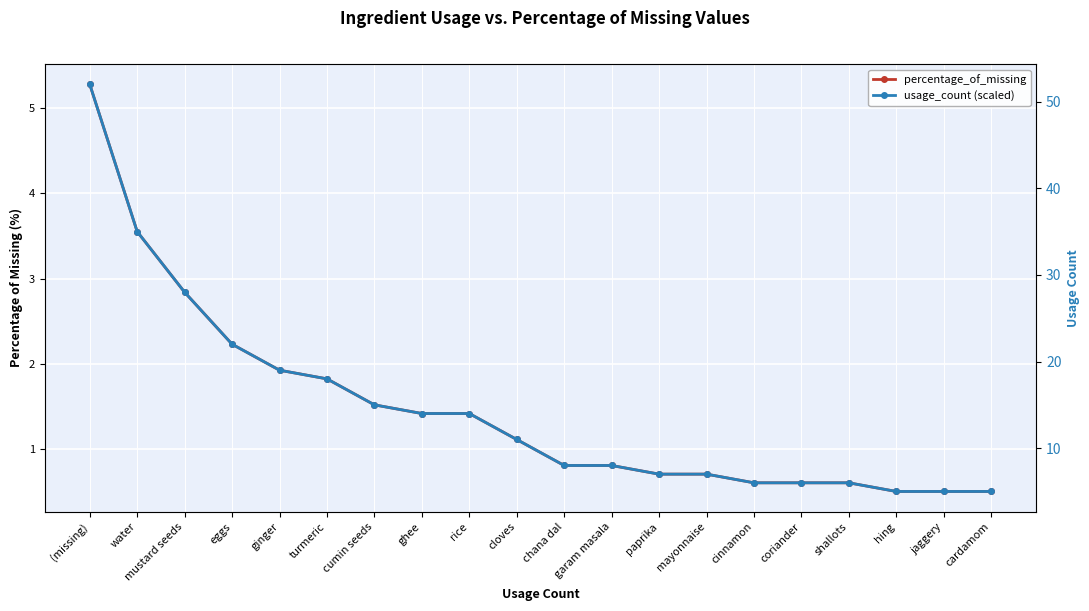

Which category has the lowest value in the percentage_of_missing series?

hing